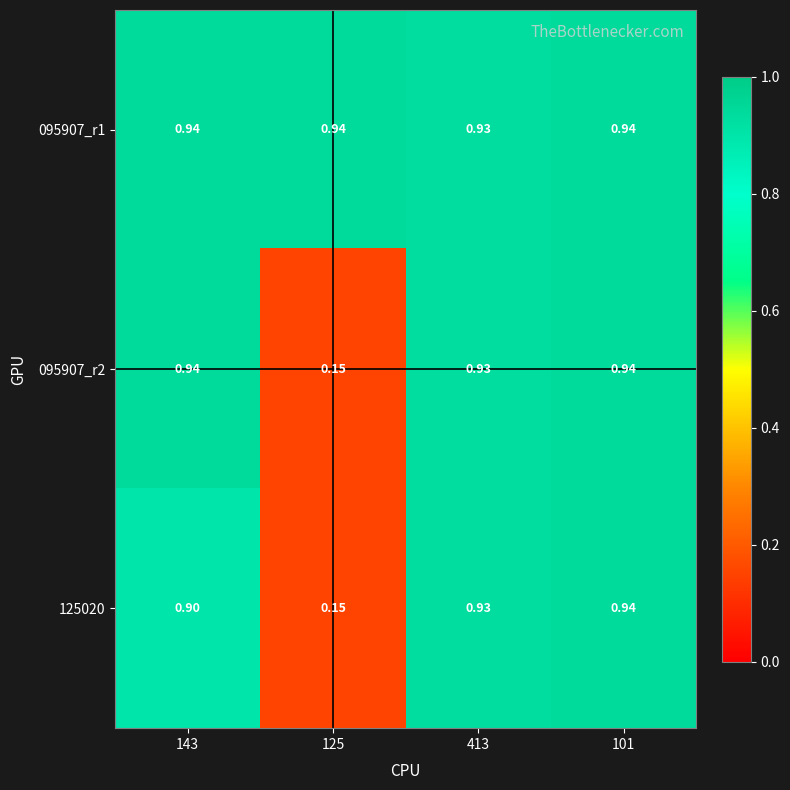

At which category is the sum across all series the highest?

101